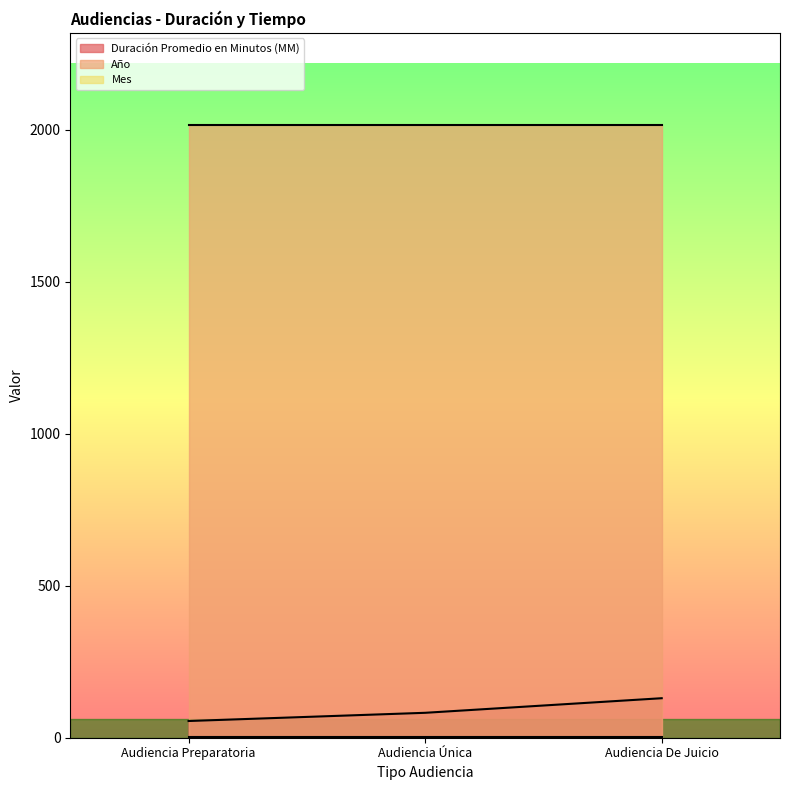

Read the Año value at Audiencia Única.

2017